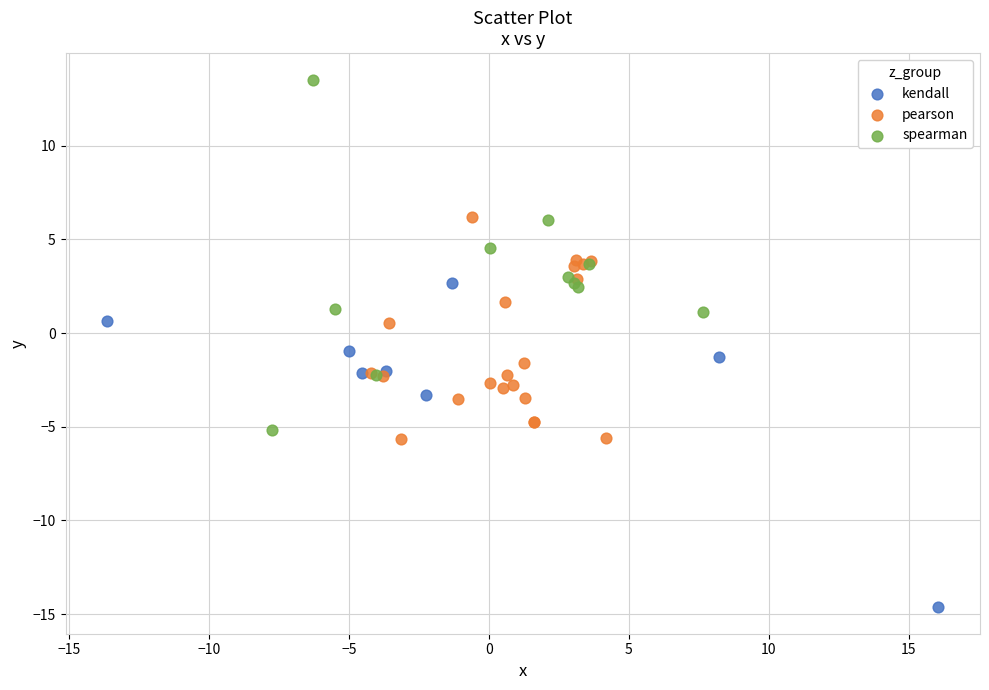

Which series contains the lowest Y value?

kendall